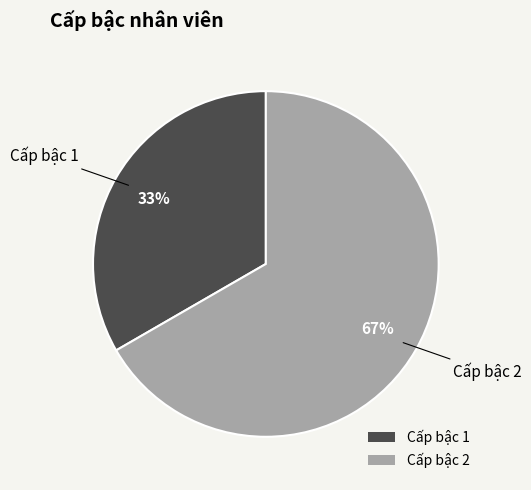

Count the number of slices in the pie.

2